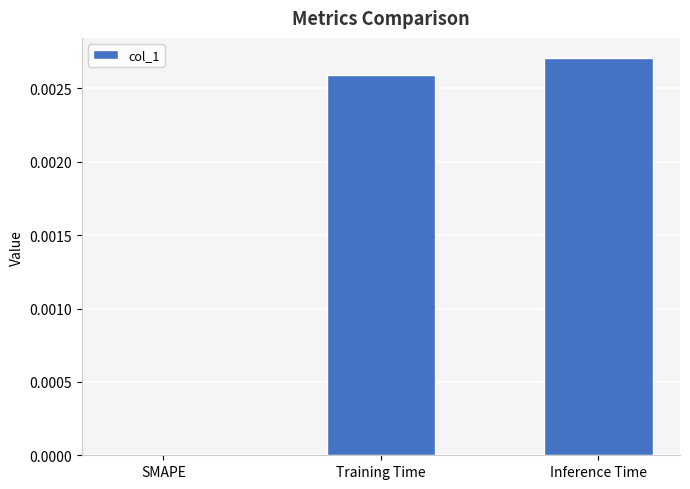

Which has a higher value, Training Time or Inference Time?

Inference Time